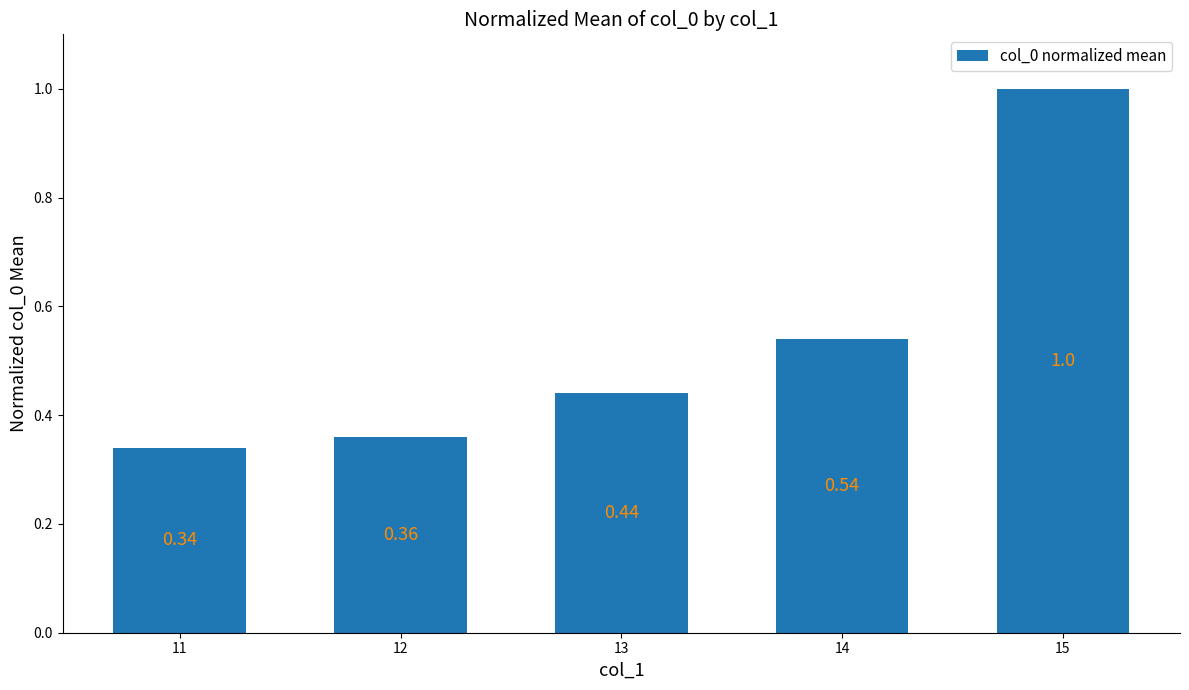

Rank the categories by value from lowest to highest.

11, 12, 13, 14, 15